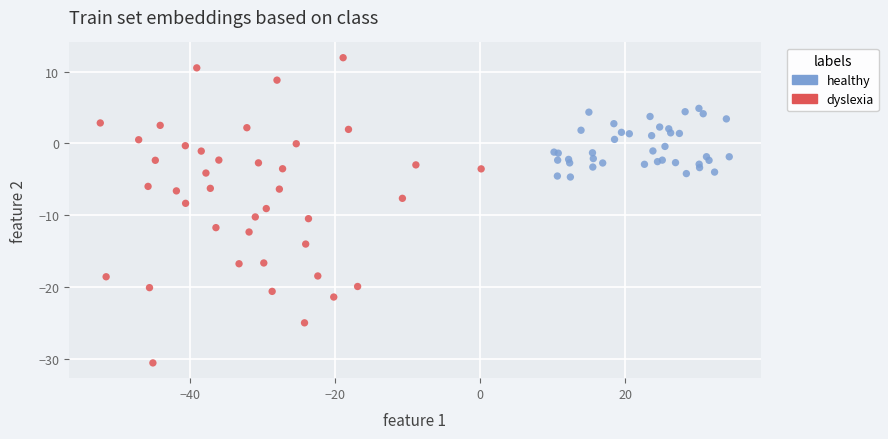

Which series reaches the maximum Y coordinate?

dyslexia